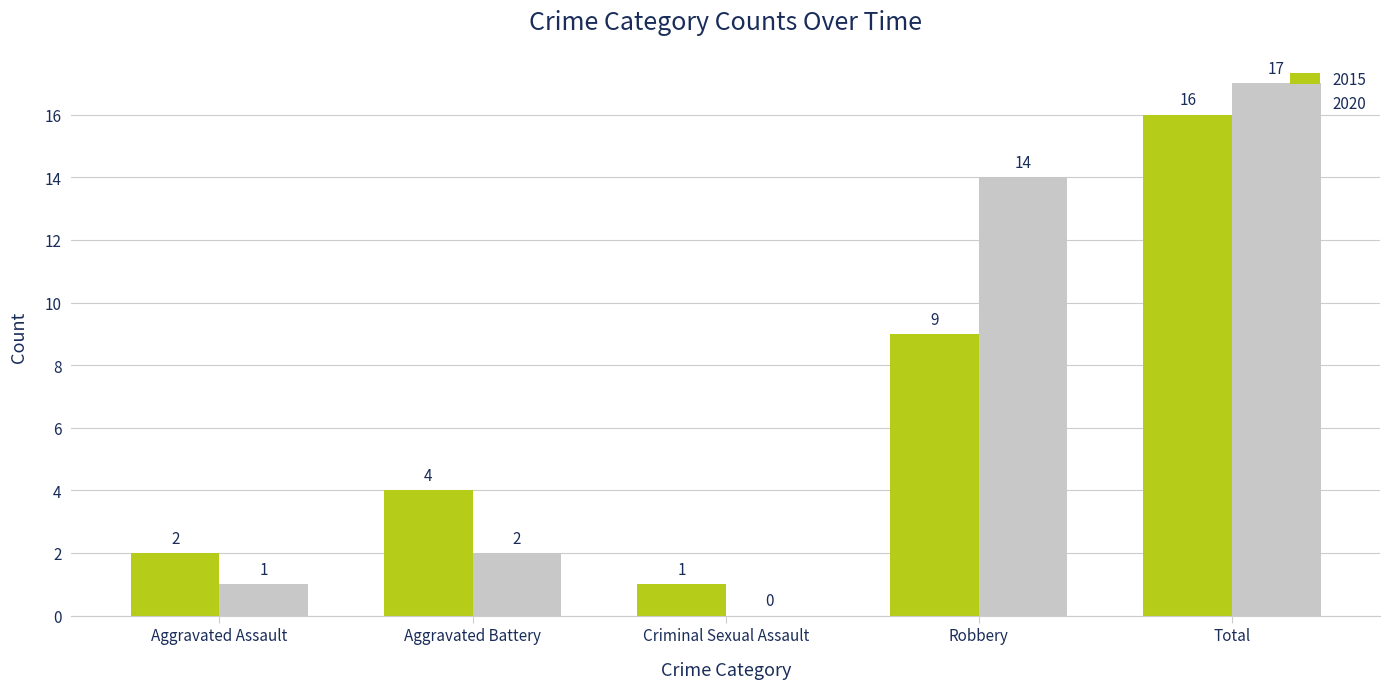

True or false: 2015 has a value of 16 at Total.

True